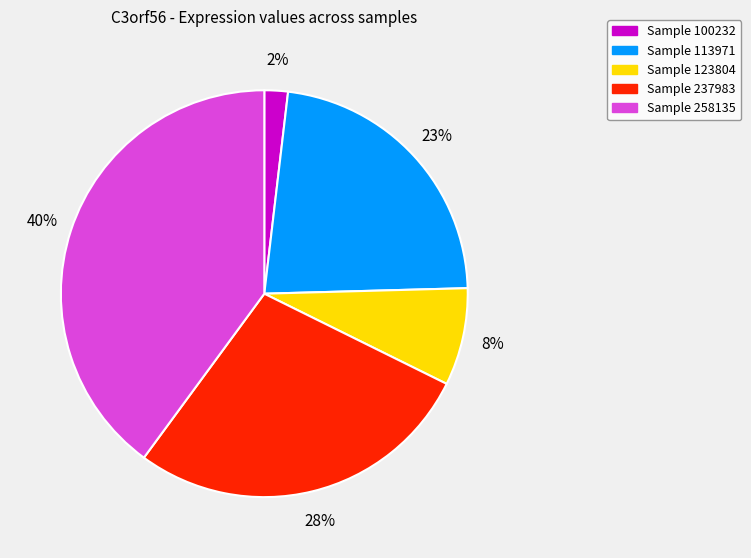

Is there a majority slice in this chart?

No